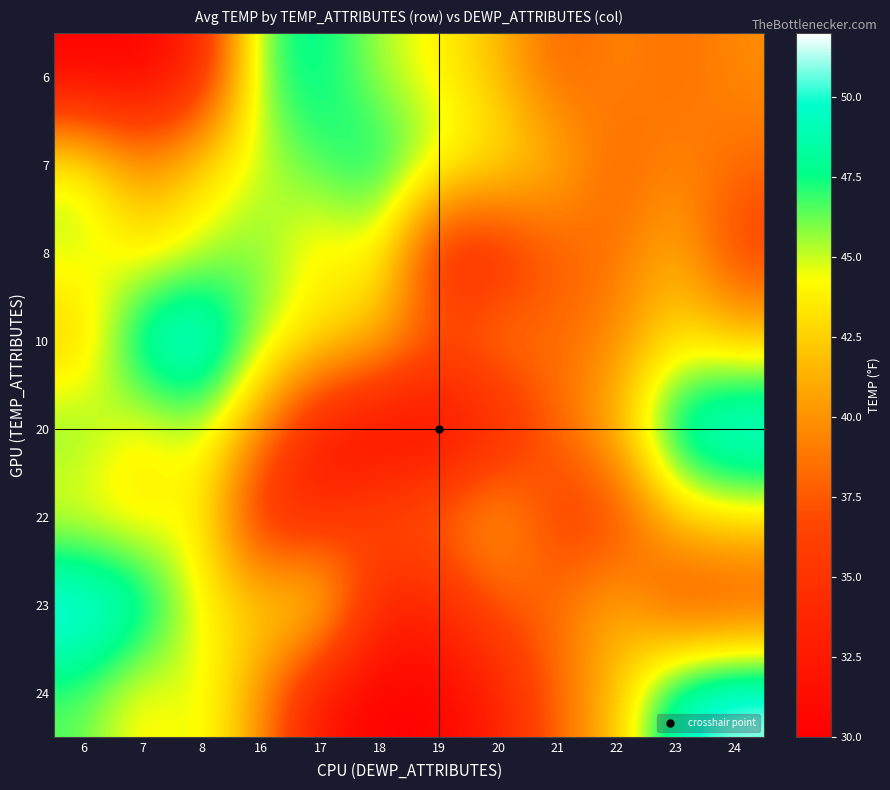

At how many categories does at least one series exceed 36?

12